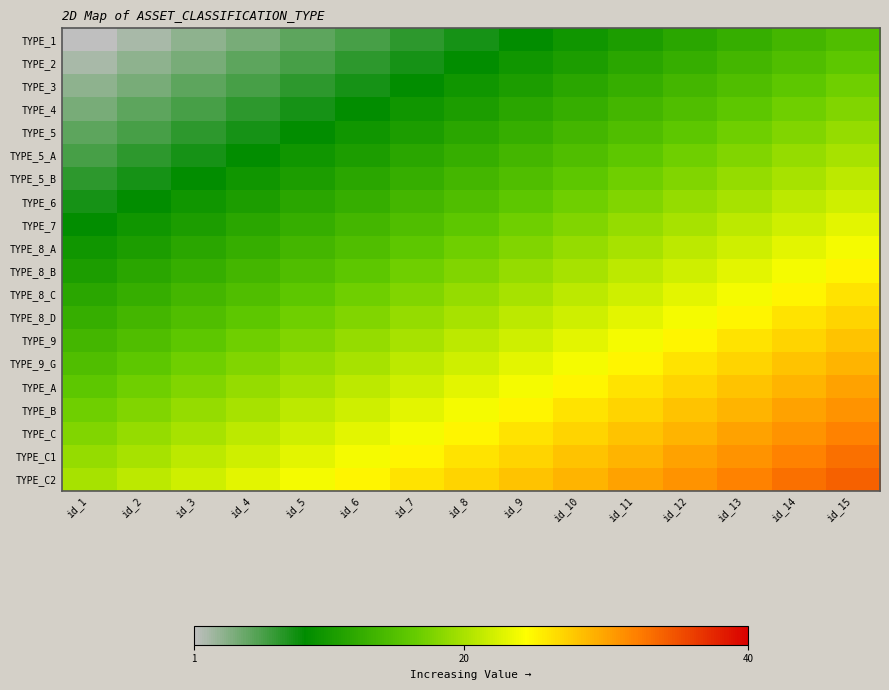

Reading right to left, what are all the values shown in this chart?

TYPE_1: id_15=15	id_14=14	id_13=13	id_12=12	id_11=11	id_10=10	id_9=9	id_8=8	id_7=7	id_6=6	id_5=5	id_4=4	id_3=3	id_2=2	id_1=1
TYPE_2: id_15=16	id_14=15	id_13=14	id_12=13	id_11=12	id_10=11	id_9=10	id_8=9	id_7=8	id_6=7	id_5=6	id_4=5	id_3=4	id_2=3	id_1=2
TYPE_3: id_15=17	id_14=16	id_13=15	id_12=14	id_11=13	id_10=12	id_9=11	id_8=10	id_7=9	id_6=8	id_5=7	id_4=6	id_3=5	id_2=4	id_1=3
TYPE_4: id_15=18	id_14=17	id_13=16	id_12=15	id_11=14	id_10=13	id_9=12	id_8=11	id_7=10	id_6=9	id_5=8	id_4=7	id_3=6	id_2=5	id_1=4
TYPE_5: id_15=19	id_14=18	id_13=17	id_12=16	id_11=15	id_10=14	id_9=13	id_8=12	id_7=11	id_6=10	id_5=9	id_4=8	id_3=7	id_2=6	id_1=5
TYPE_5_A: id_15=20	id_14=19	id_13=18	id_12=17	id_11=16	id_10=15	id_9=14	id_8=13	id_7=12	id_6=11	id_5=10	id_4=9	id_3=8	id_2=7	id_1=6
TYPE_5_B: id_15=21	id_14=20	id_13=19	id_12=18	id_11=17	id_10=16	id_9=15	id_8=14	id_7=13	id_6=12	id_5=11	id_4=10	id_3=9	id_2=8	id_1=7
TYPE_6: id_15=22	id_14=21	id_13=20	id_12=19	id_11=18	id_10=17	id_9=16	id_8=15	id_7=14	id_6=13	id_5=12	id_4=11	id_3=10	id_2=9	id_1=8
TYPE_7: id_15=23	id_14=22	id_13=21	id_12=20	id_11=19	id_10=18	id_9=17	id_8=16	id_7=15	id_6=14	id_5=13	id_4=12	id_3=11	id_2=10	id_1=9
TYPE_8_A: id_15=24	id_14=23	id_13=22	id_12=21	id_11=20	id_10=19	id_9=18	id_8=17	id_7=16	id_6=15	id_5=14	id_4=13	id_3=12	id_2=11	id_1=10
TYPE_8_B: id_15=25	id_14=24	id_13=23	id_12=22	id_11=21	id_10=20	id_9=19	id_8=18	id_7=17	id_6=16	id_5=15	id_4=14	id_3=13	id_2=12	id_1=11
TYPE_8_C: id_15=26	id_14=25	id_13=24	id_12=23	id_11=22	id_10=21	id_9=20	id_8=19	id_7=18	id_6=17	id_5=16	id_4=15	id_3=14	id_2=13	id_1=12
TYPE_8_D: id_15=27	id_14=26	id_13=25	id_12=24	id_11=23	id_10=22	id_9=21	id_8=20	id_7=19	id_6=18	id_5=17	id_4=16	id_3=15	id_2=14	id_1=13
TYPE_9: id_15=28	id_14=27	id_13=26	id_12=25	id_11=24	id_10=23	id_9=22	id_8=21	id_7=20	id_6=19	id_5=18	id_4=17	id_3=16	id_2=15	id_1=14
TYPE_9_G: id_15=29	id_14=28	id_13=27	id_12=26	id_11=25	id_10=24	id_9=23	id_8=22	id_7=21	id_6=20	id_5=19	id_4=18	id_3=17	id_2=16	id_1=15
TYPE_A: id_15=30	id_14=29	id_13=28	id_12=27	id_11=26	id_10=25	id_9=24	id_8=23	id_7=22	id_6=21	id_5=20	id_4=19	id_3=18	id_2=17	id_1=16
TYPE_B: id_15=31	id_14=30	id_13=29	id_12=28	id_11=27	id_10=26	id_9=25	id_8=24	id_7=23	id_6=22	id_5=21	id_4=20	id_3=19	id_2=18	id_1=17
TYPE_C: id_15=32	id_14=31	id_13=30	id_12=29	id_11=28	id_10=27	id_9=26	id_8=25	id_7=24	id_6=23	id_5=22	id_4=21	id_3=20	id_2=19	id_1=18
TYPE_C1: id_15=33	id_14=32	id_13=31	id_12=30	id_11=29	id_10=28	id_9=27	id_8=26	id_7=25	id_6=24	id_5=23	id_4=22	id_3=21	id_2=20	id_1=19
TYPE_C2: id_15=34	id_14=33	id_13=32	id_12=31	id_11=30	id_10=29	id_9=28	id_8=27	id_7=26	id_6=25	id_5=24	id_4=23	id_3=22	id_2=21	id_1=20